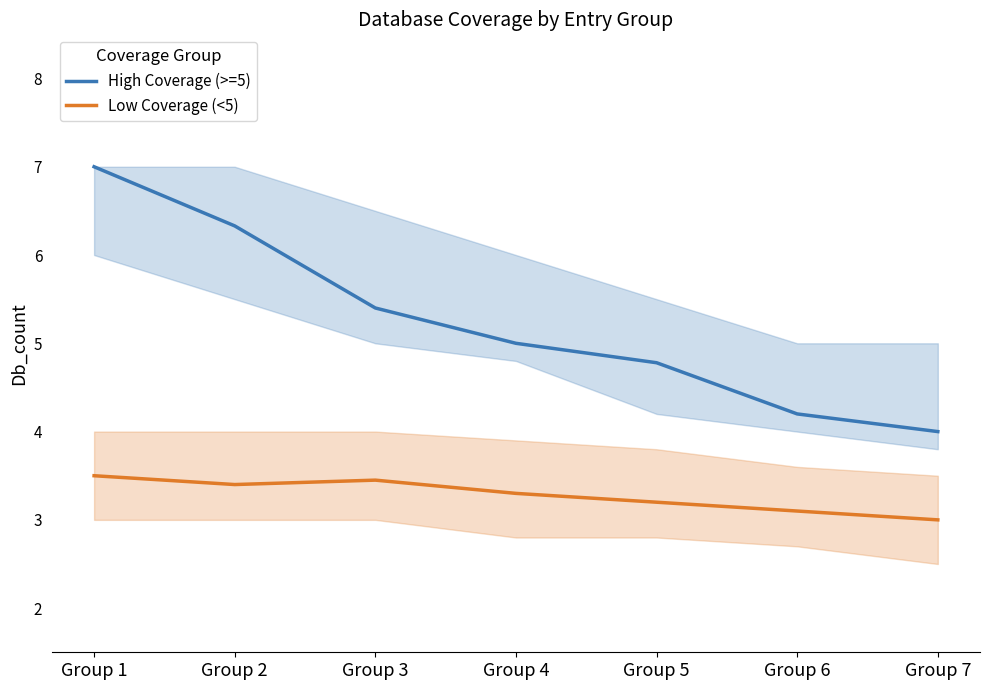

List the labels in order of Low Coverage (<5) value, smallest first.

Group 7, Group 6, Group 5, Group 4, Group 2, Group 3, Group 1